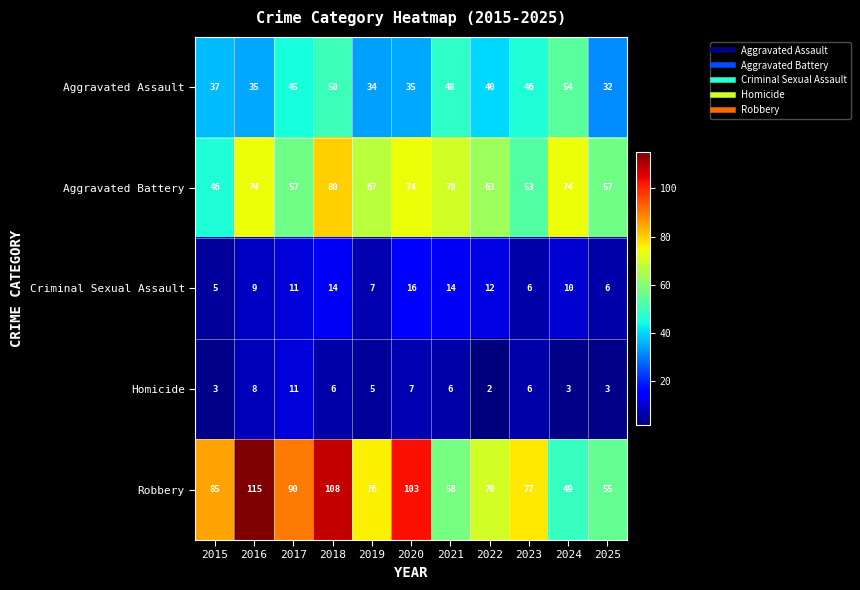

True or false: Aggravated Assault has a value of 48 at 2021.

True